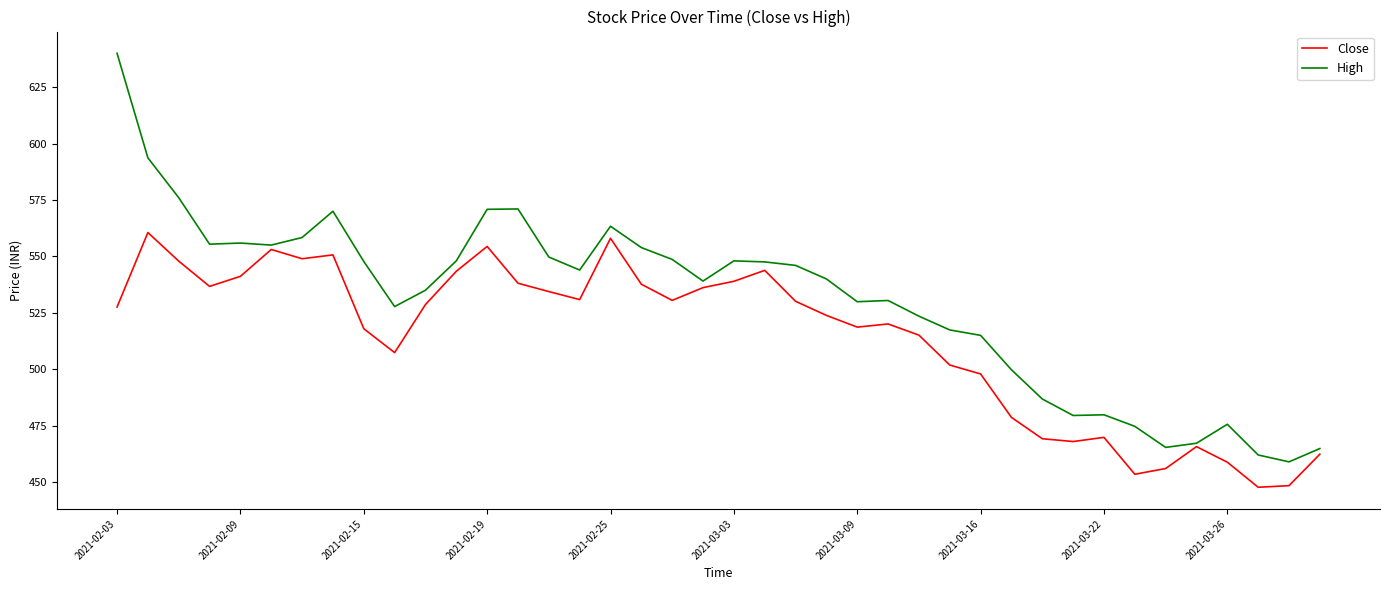

List the series in order of their overall mean, lowest first.

Close, High